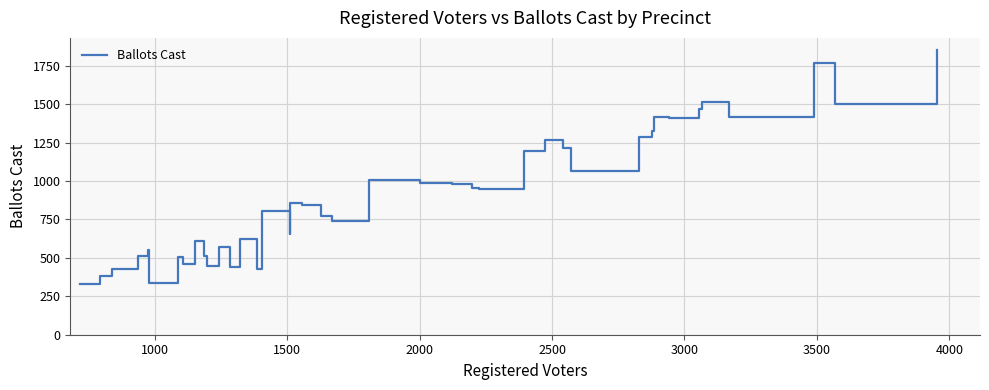

What is the maximum value shown in the chart?

1855